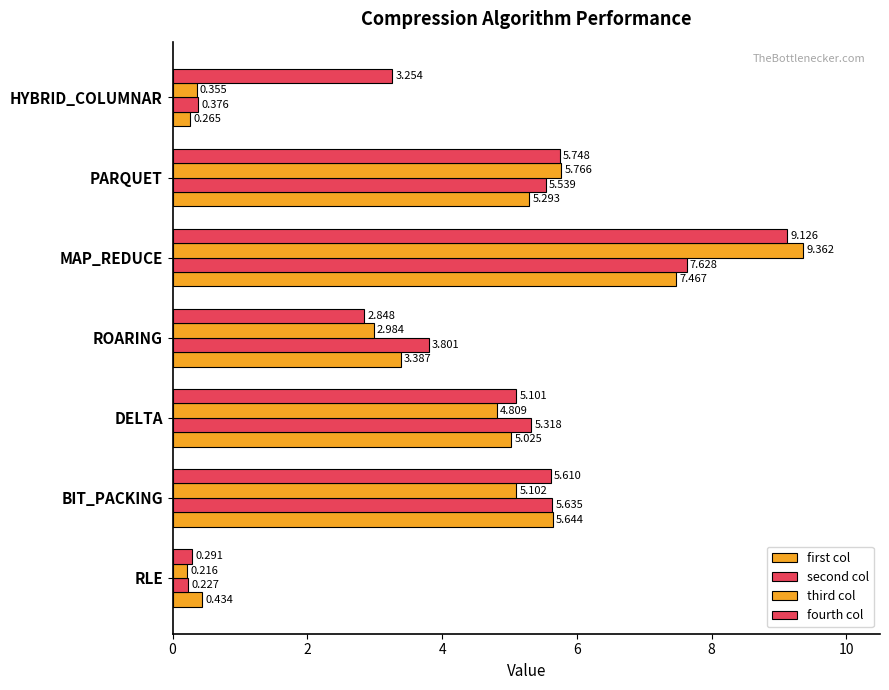

How many data points in third col are above 4?

4